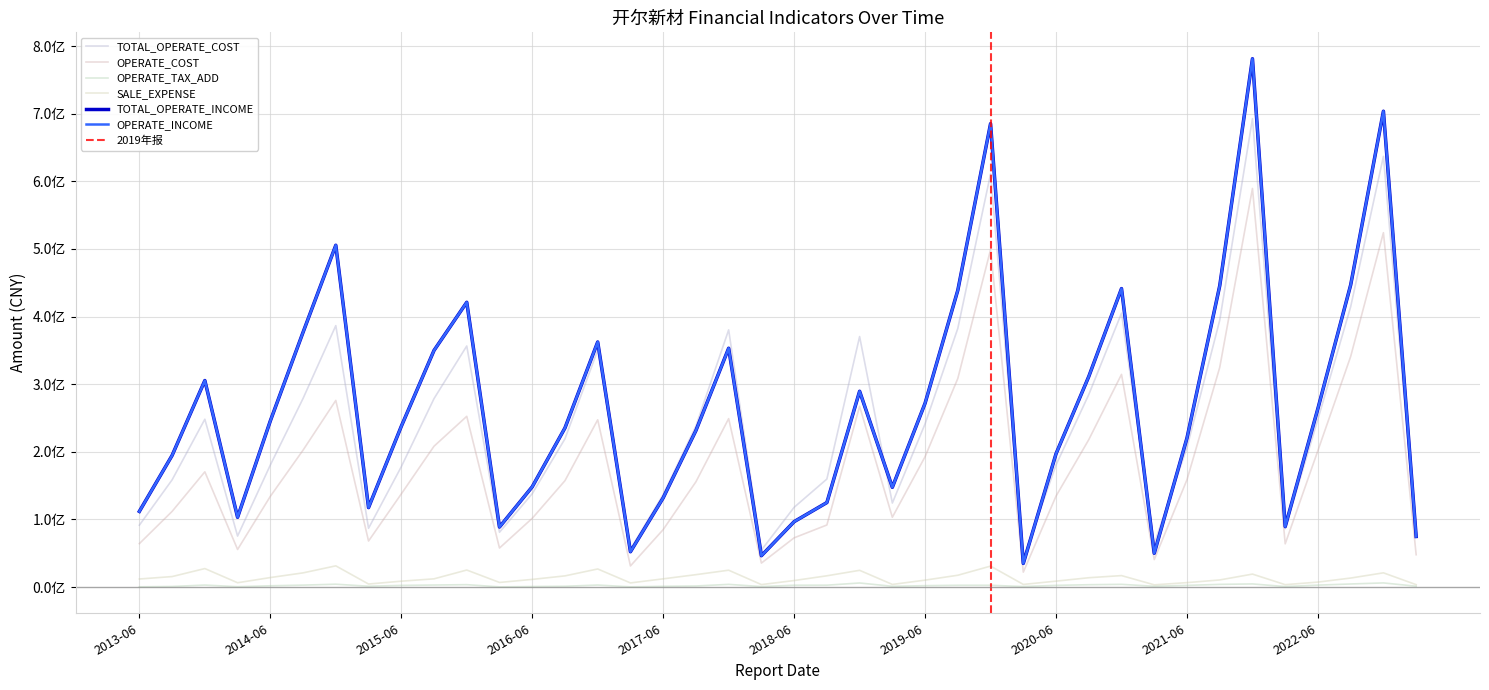

Which has a higher value, 2014-06-30 or 2018-09-30?

2014-06-30